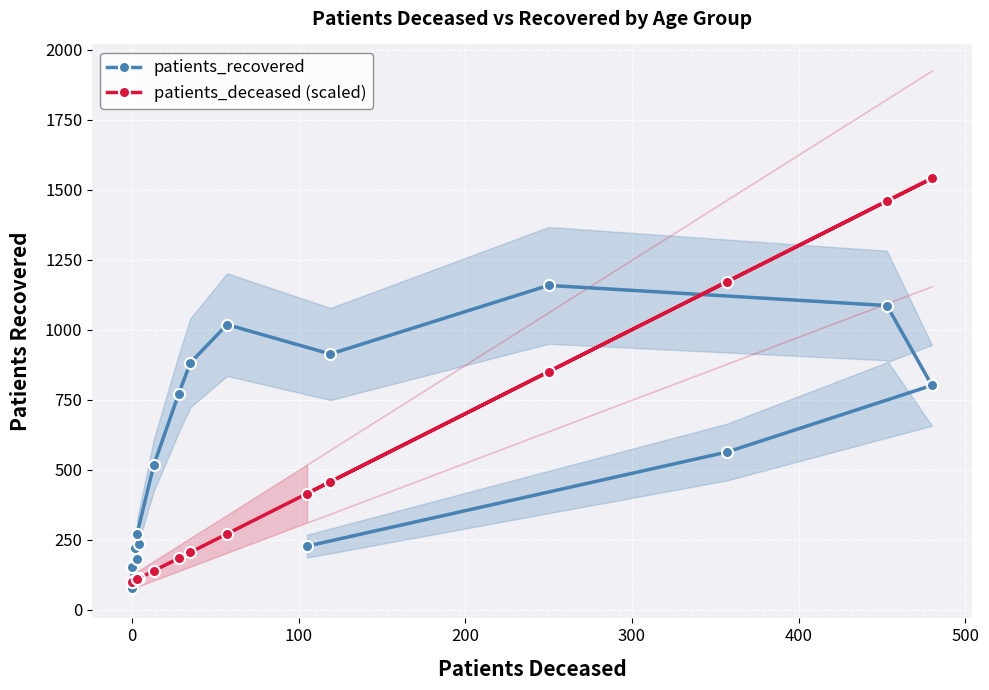

List the series in order of their peak value, highest first.

patients_deceased (scaled), patients_recovered